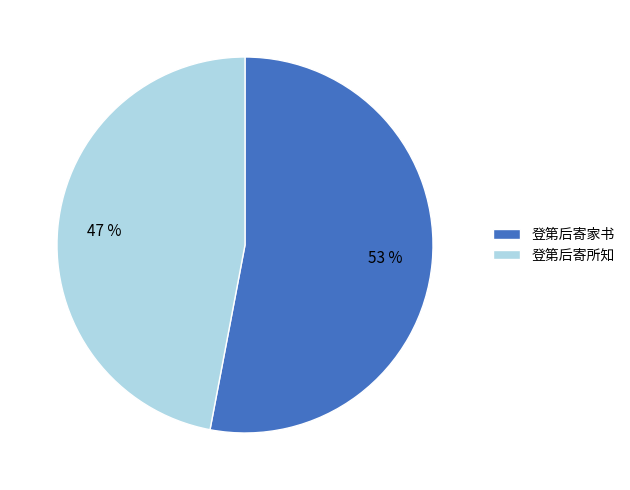

Is there a majority slice in this chart?

Yes